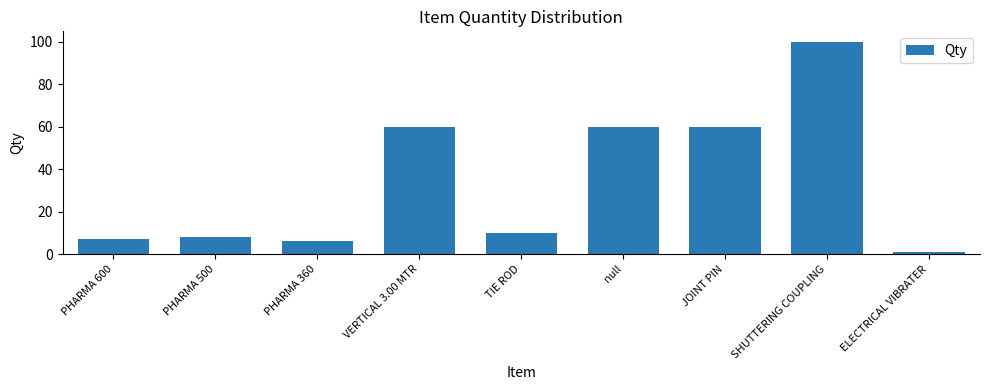

True or false: the data shows 60 at VERTICAL 3.00 MTR.

True